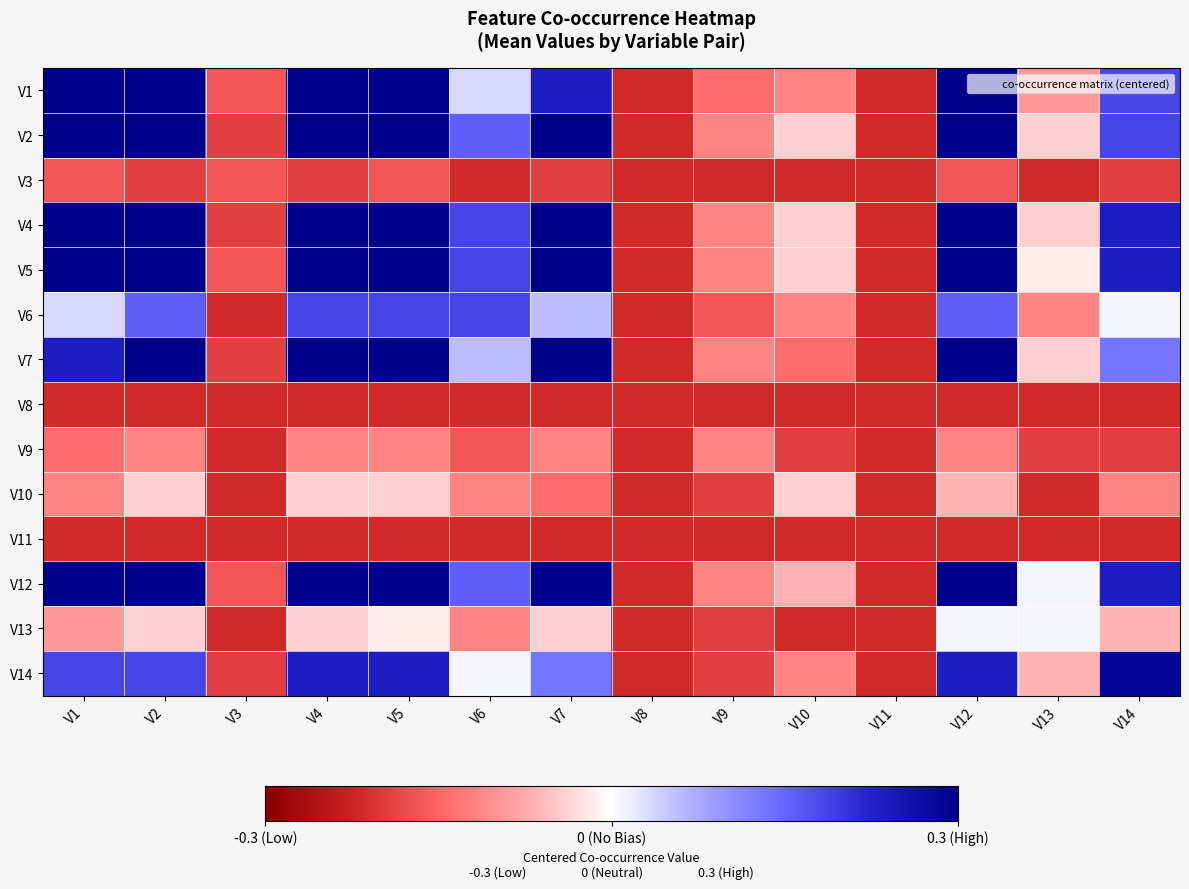

What is the spread (max minus min) of values at V3?

0.1